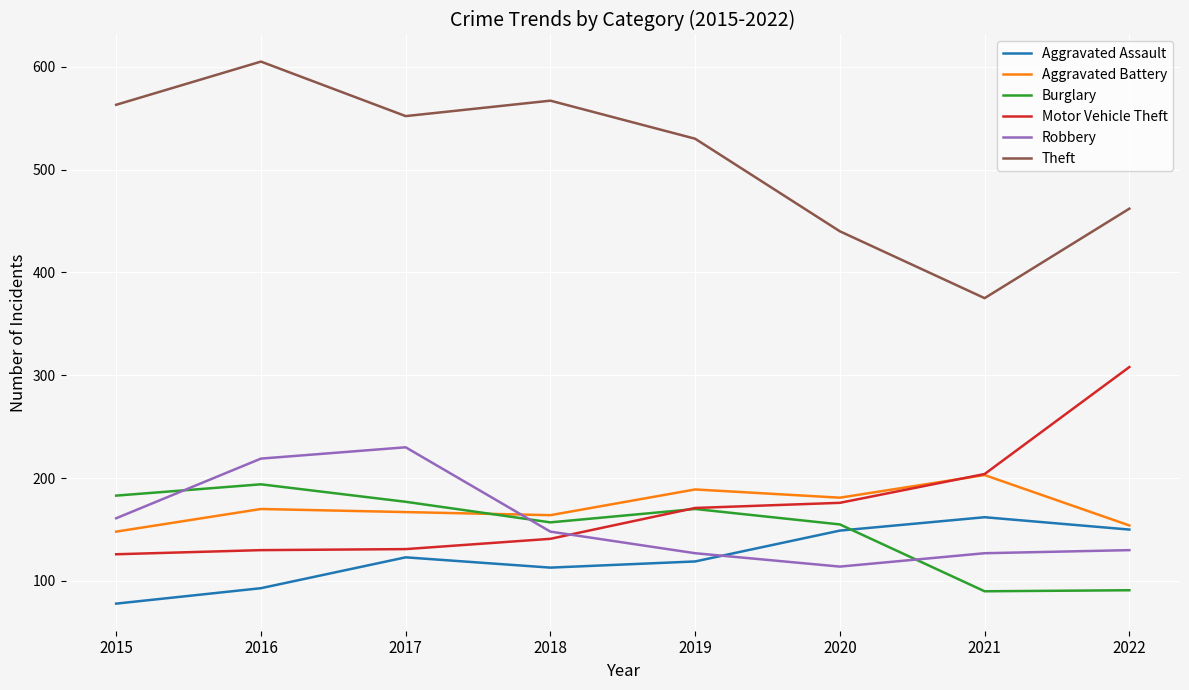

Which label corresponds to the largest value in the chart?

2016